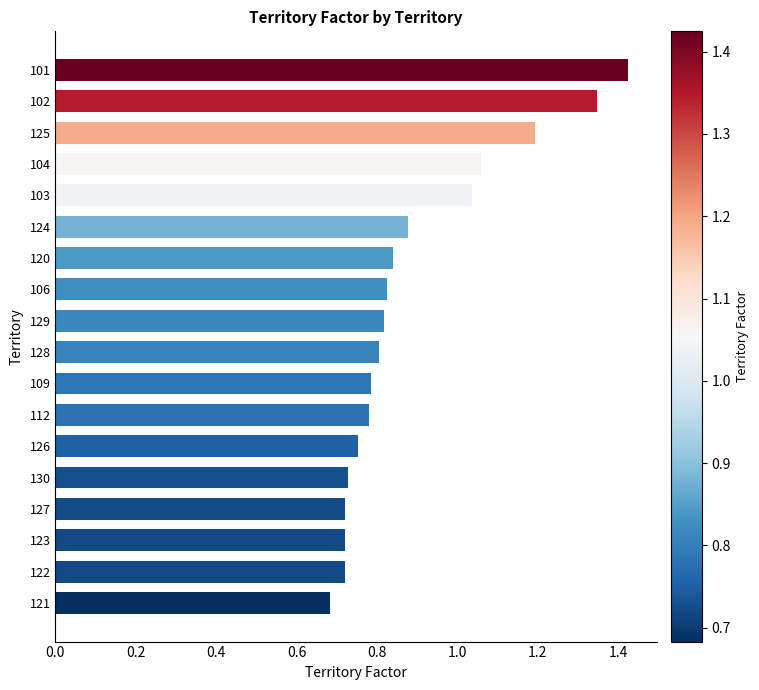

True or false: the data shows 1.4 at 128.

False